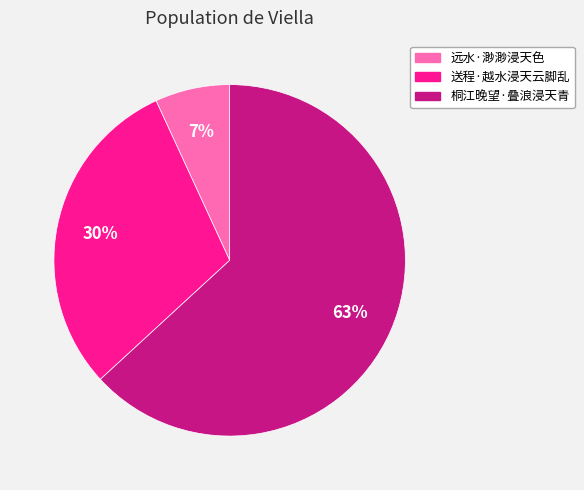

Rank the categories by value from highest to lowest.

桐江晚望·叠浪浸天青, 送程·越水浸天云脚乱, 远水·渺渺浸天色